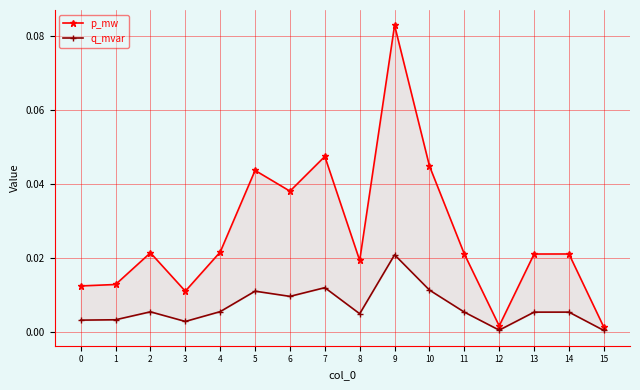

How many lines are shown in the chart?

2